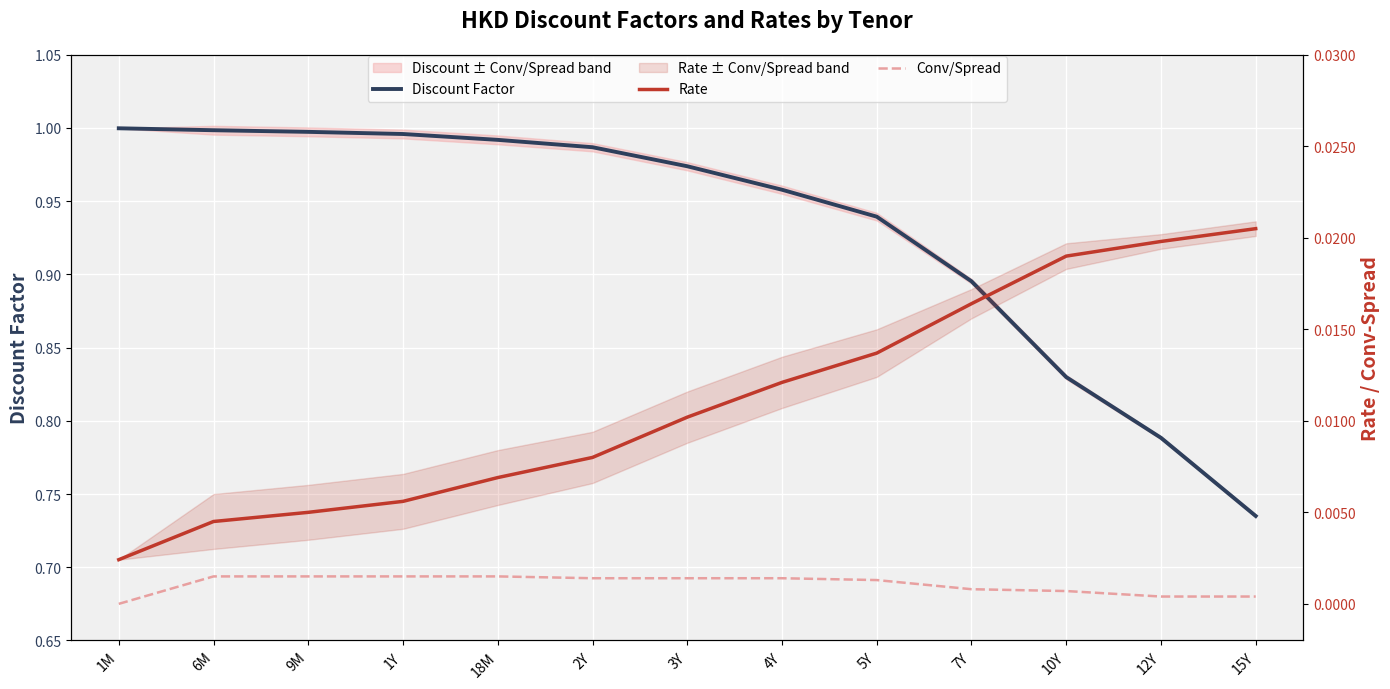

Reading left to right, transcribe all the data shown in this chart.

Discount Factor: 1M=1.0	6M=1.0	9M=1.0	1Y=1.0	18M=1.0	2Y=1.0	3Y=1.0	4Y=1.0	5Y=0.9	7Y=0.9	10Y=0.8	12Y=0.8	15Y=0.7
Rate: 1M=0.0	6M=0.0	9M=0.0	1Y=0.0	18M=0.0	2Y=0.0	3Y=0.0	4Y=0.0	5Y=0.0	7Y=0.0	10Y=0.0	12Y=0.0	15Y=0.0
Conv/Spread: 1M=0.0	6M=0.0	9M=0.0	1Y=0.0	18M=0.0	2Y=0.0	3Y=0.0	4Y=0.0	5Y=0.0	7Y=0.0	10Y=0.0	12Y=0.0	15Y=0.0